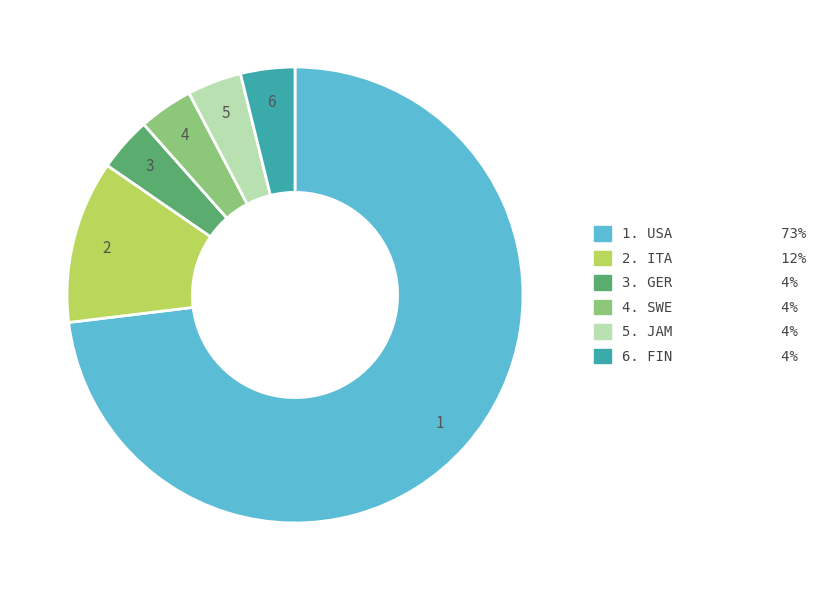

Is there a majority slice in this chart?

Yes